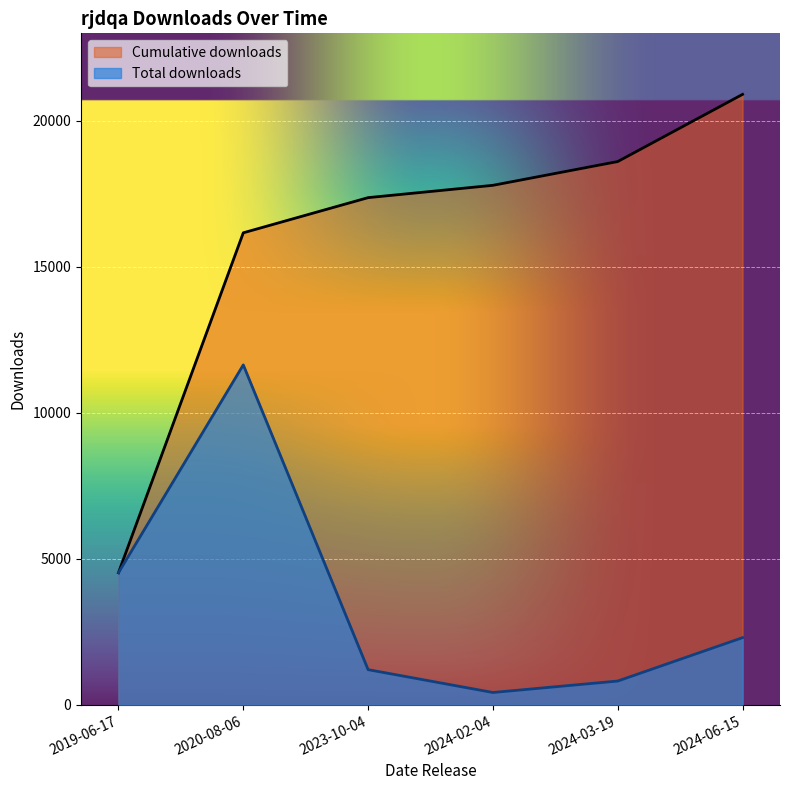

What position from the right is 2019-06-17?

6